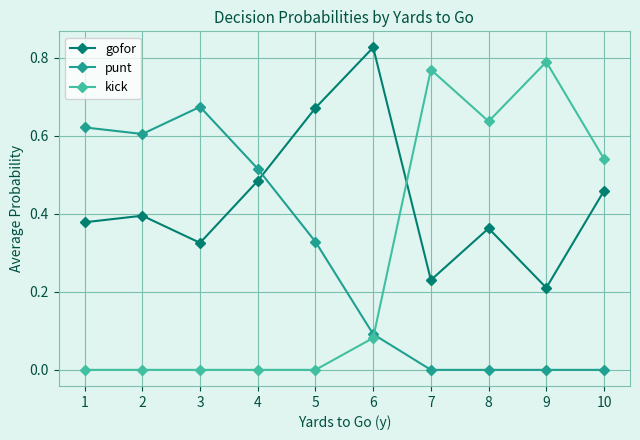

True or false: kick has more than 0 interior local peaks.

True